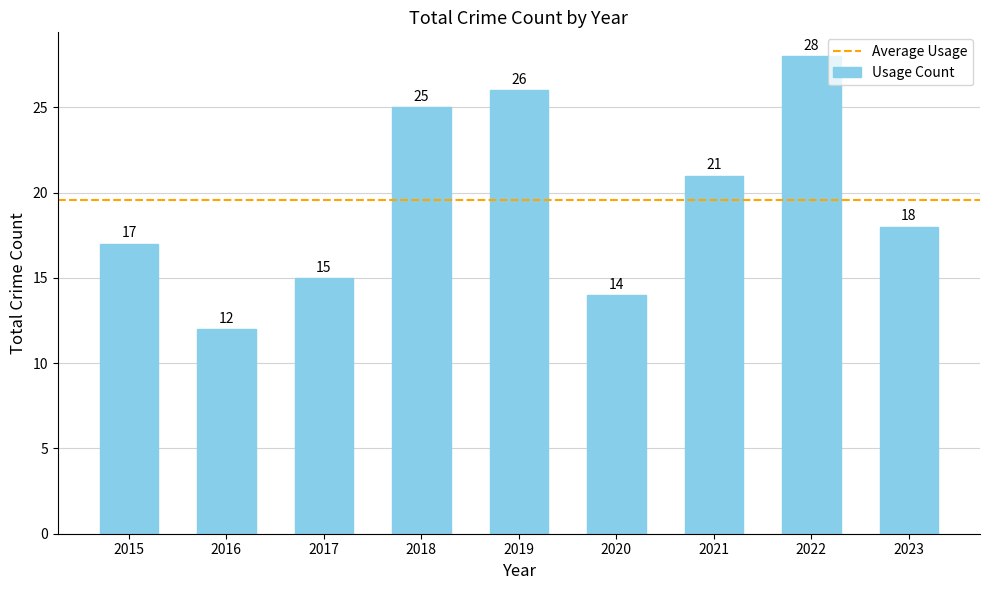

Which has a higher value, 2015 or 2018?

2018